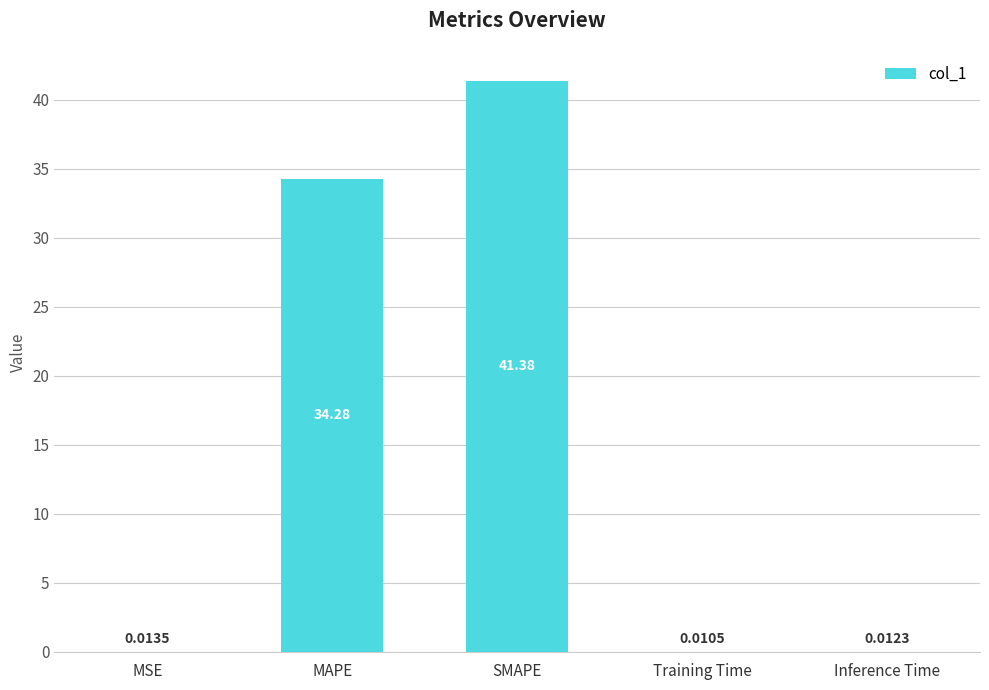

Where is the data nearest to the value 20?

MAPE